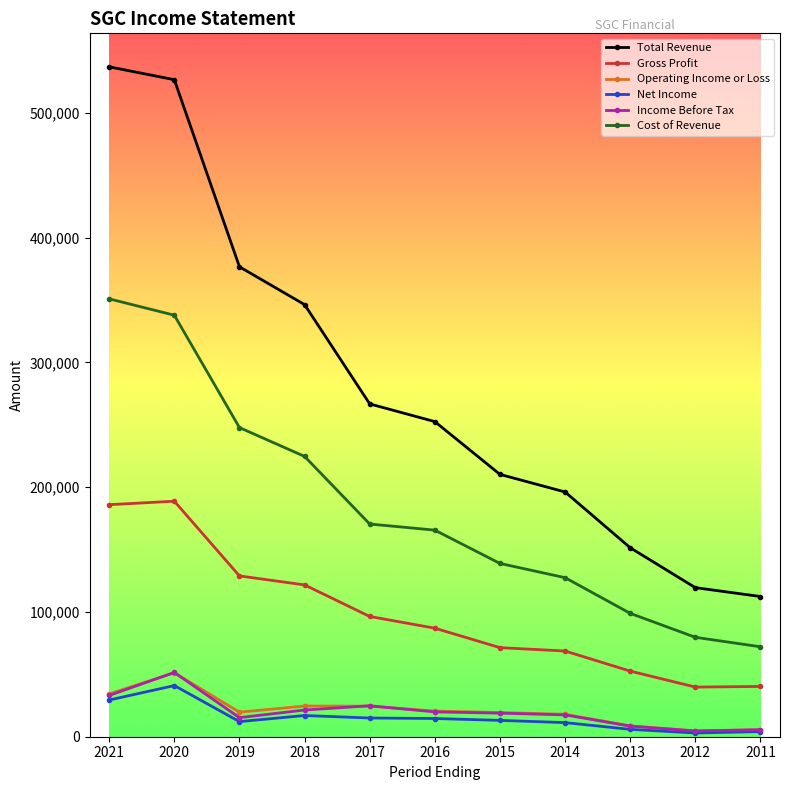

Which series has the widest spread of values?

Total Revenue